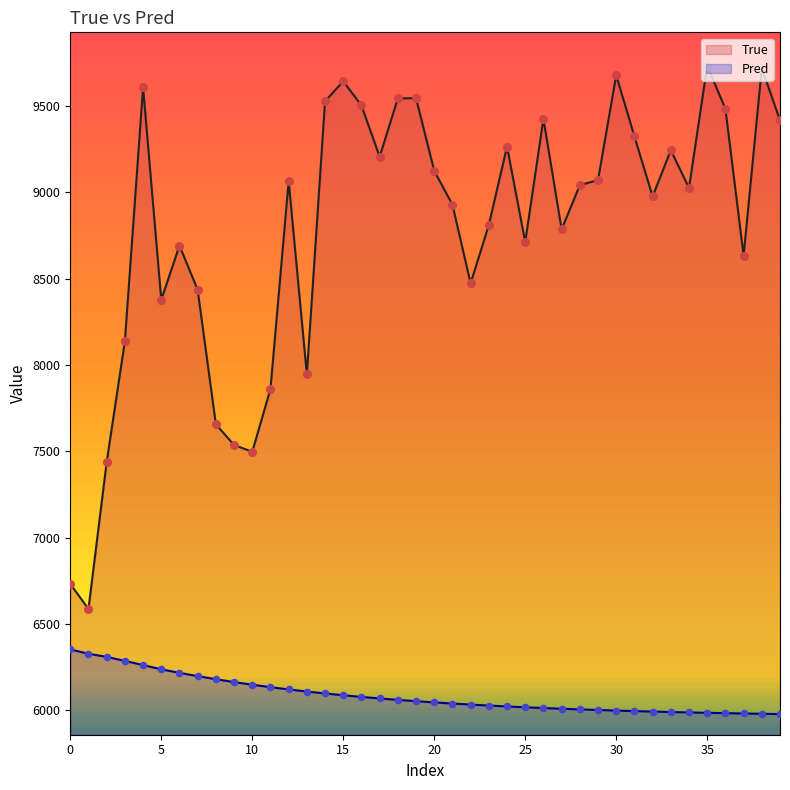

Which series contains the lowest Y value?

Pred